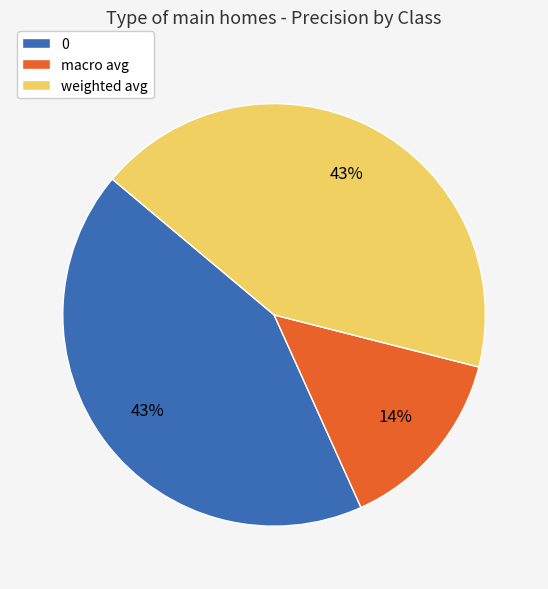

To the nearest percent, what is the average slice percentage?

33%